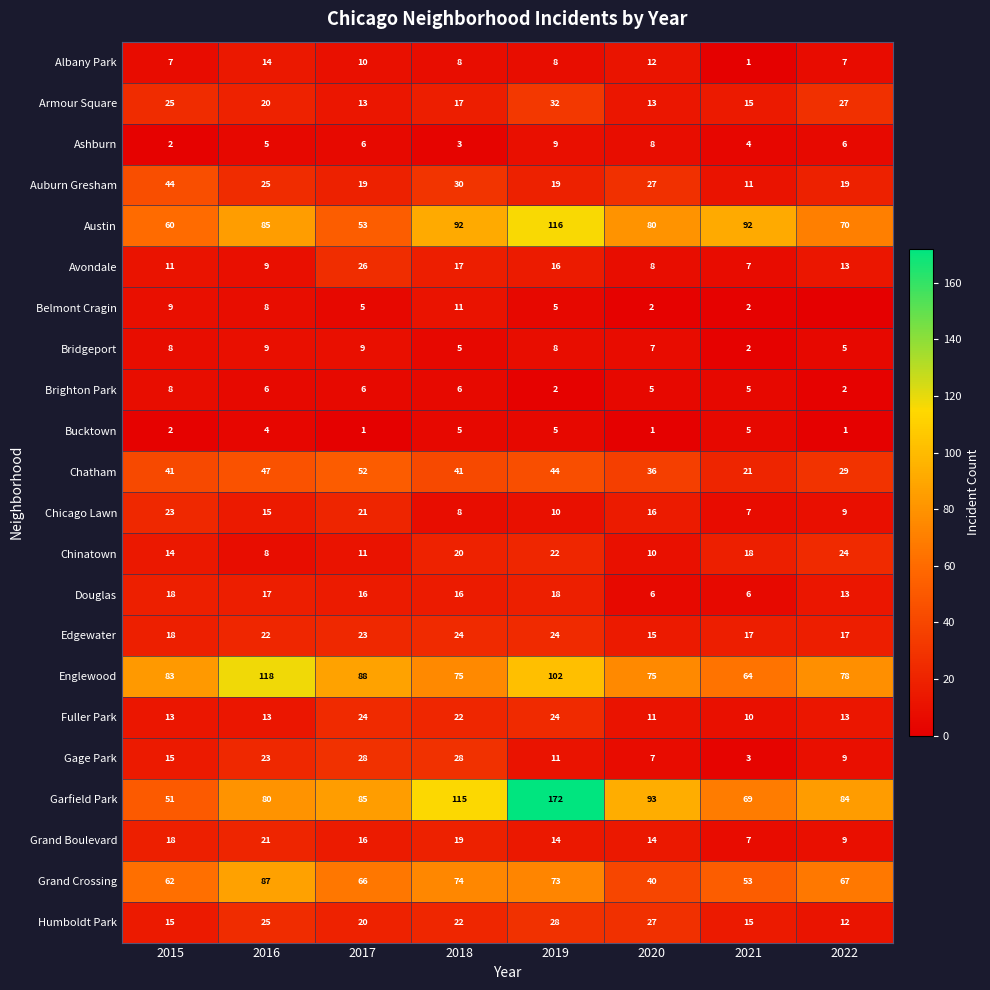

What is the total value across all series at 2020?

513